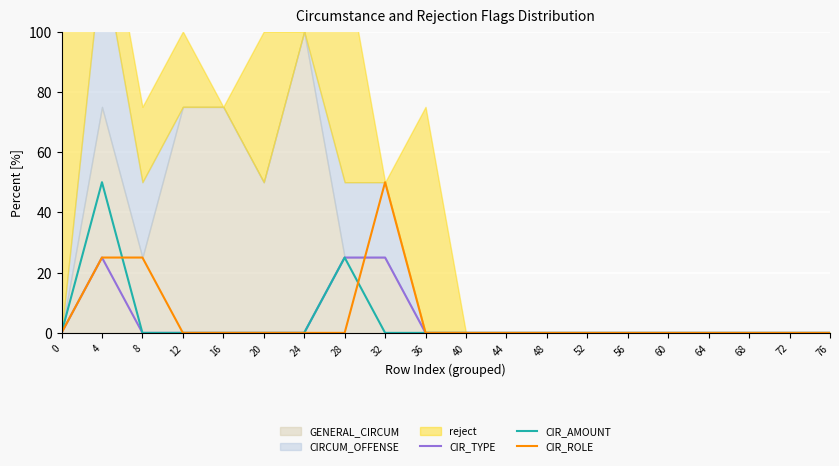

Rank the categories by CIR_ROLE value from highest to lowest.

32, 4, 8, 0, 12, 16, 20, 24, 28, 36, 40, 44, 48, 52, 56, 60, 64, 68, 72, 76